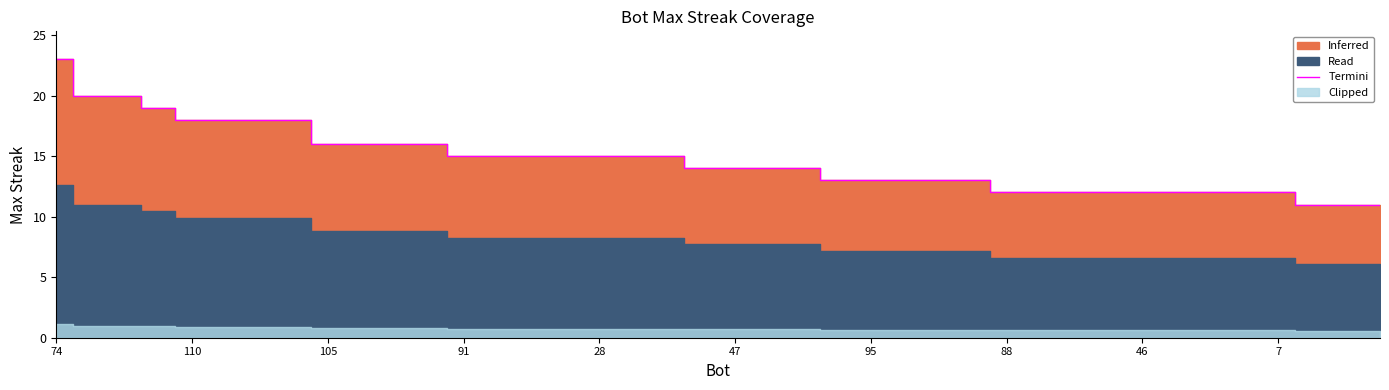

Reading right to left, transcribe all the data shown in this chart.

11	11	11	12	12	12	12	12	12	12	12	12	13	13	13	13	13	14	14	14	14	15	15	15	15	15	15	15	16	16	16	16	18	18	18	18	19	20	20	23